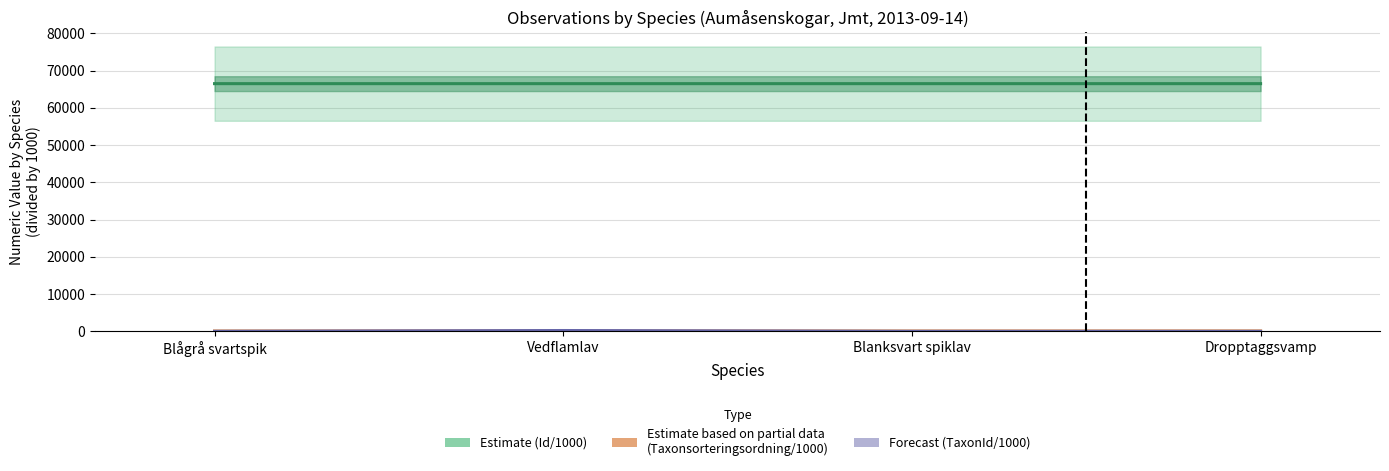

Reading left to right, what are all the values shown in this chart?

Estimate (Id/1000): 66506.5	66506.8	66506.5	66506.6
Estimate based on partial data (Taxonsorteringsordning/1000): 76.5	78.1	76.9	90.7
Forecast (TaxonId/1000): 6.5	229.8	6.4	4.4